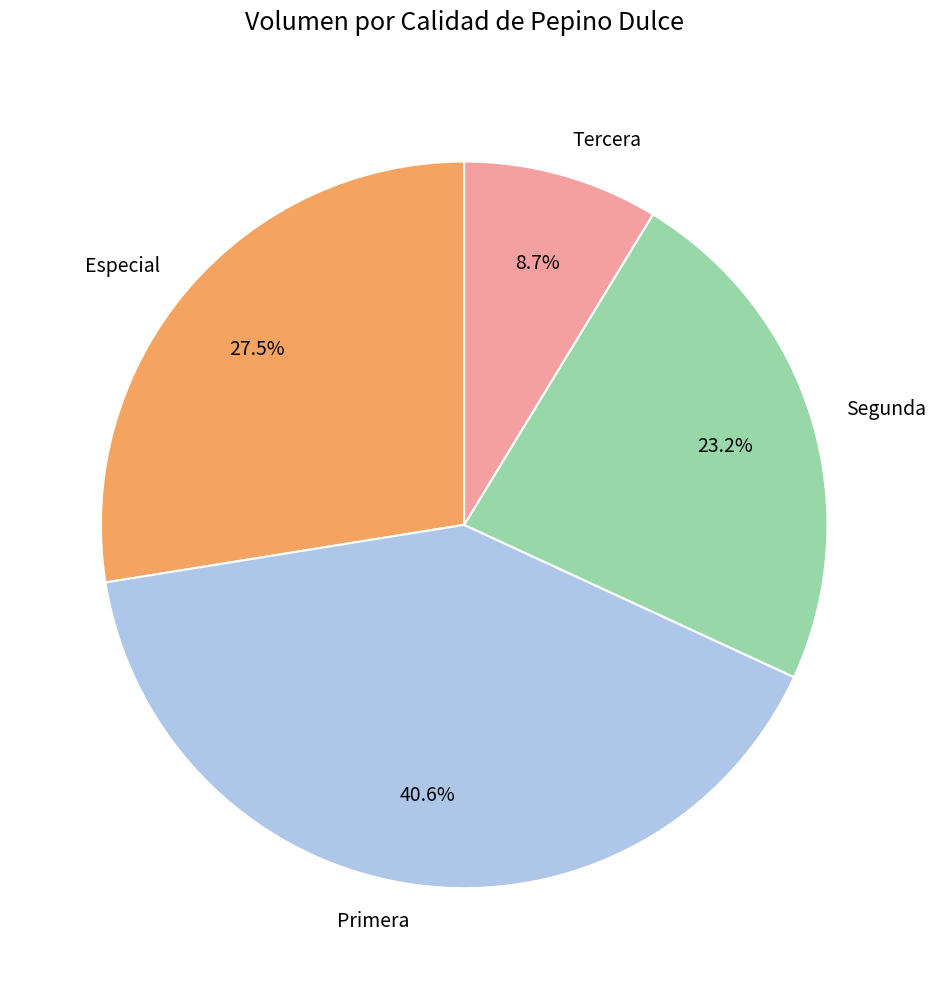

Which slice is the smallest?

Tercera